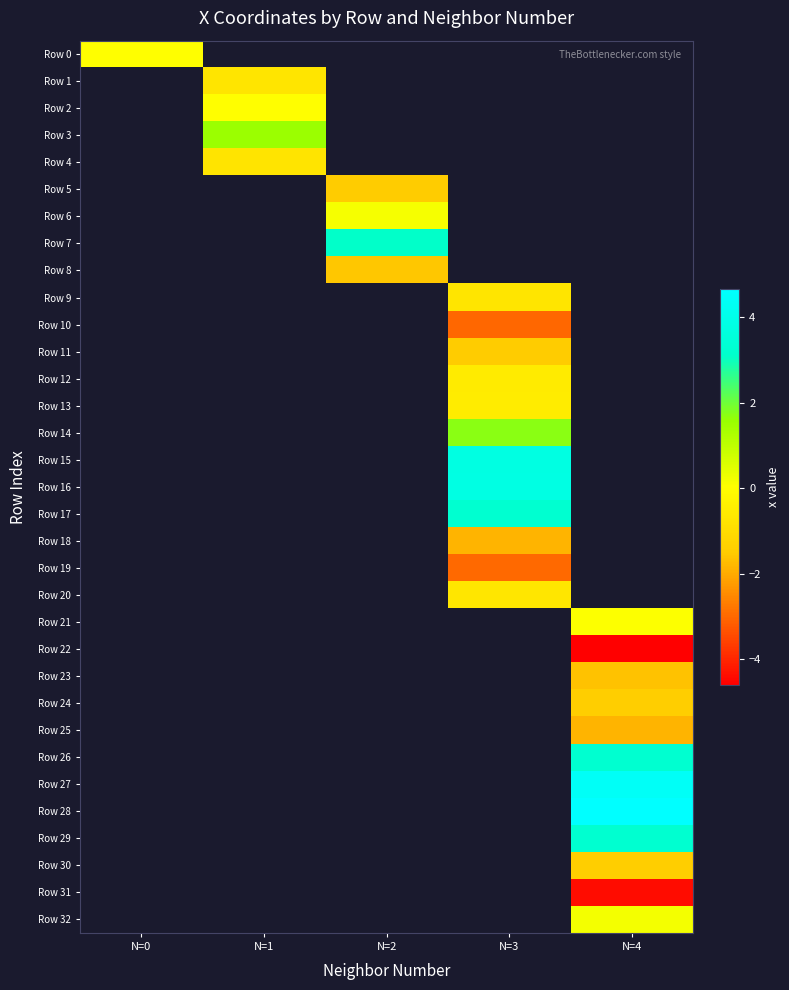

At which category does the chart reach its minimum across all series?

N=4